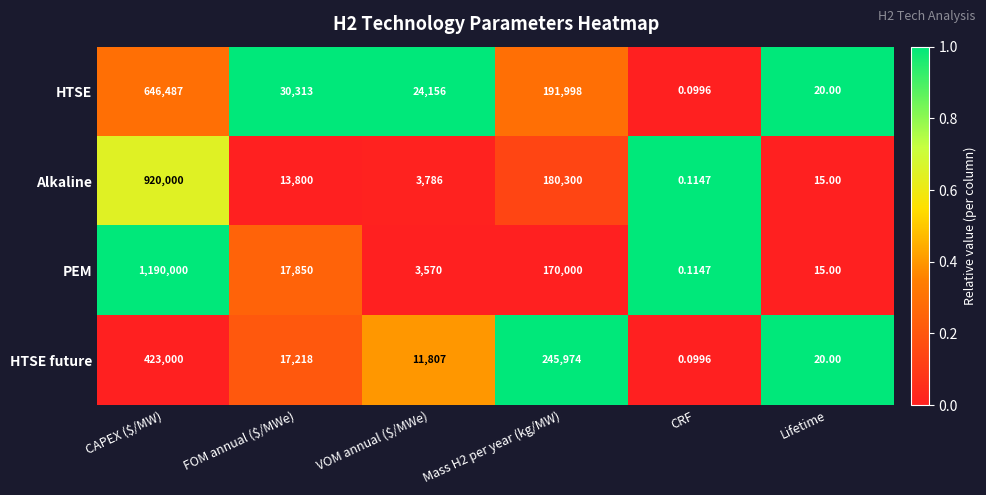

Which series changed the most between VOM annual ($/MWe) and Lifetime?

HTSE